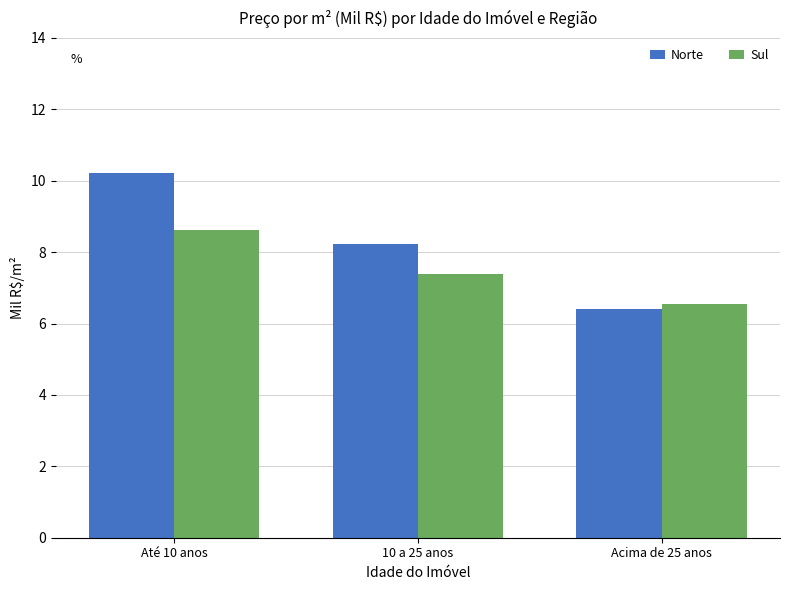

What are all the series names shown in the legend?

Norte, Sul